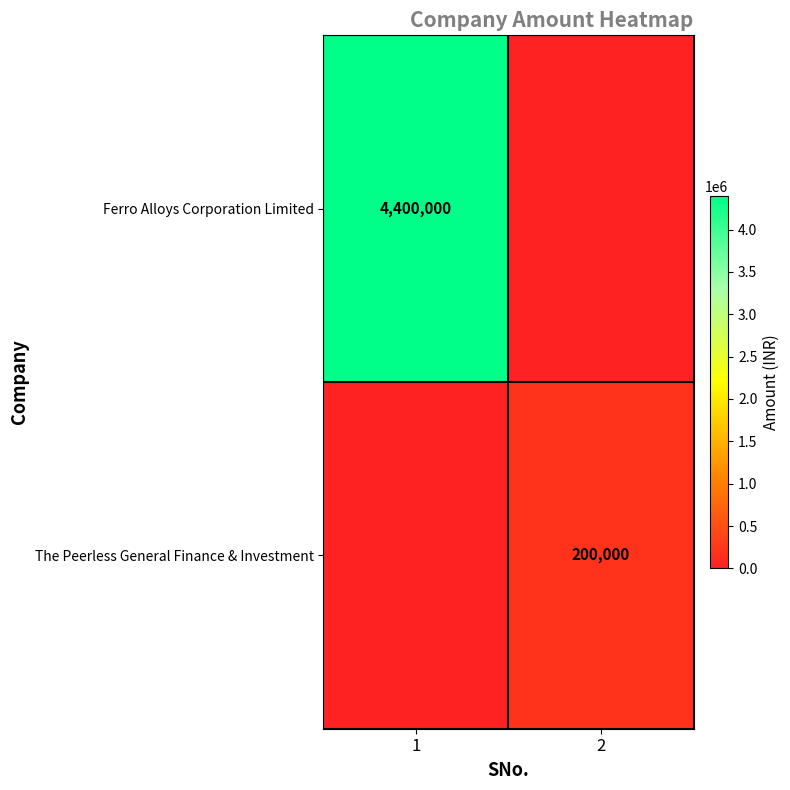

Between 1 and 2, which is larger?

1